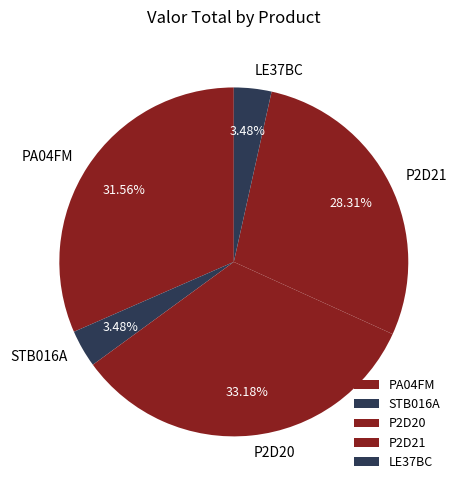

How many slices are in this pie chart?

5